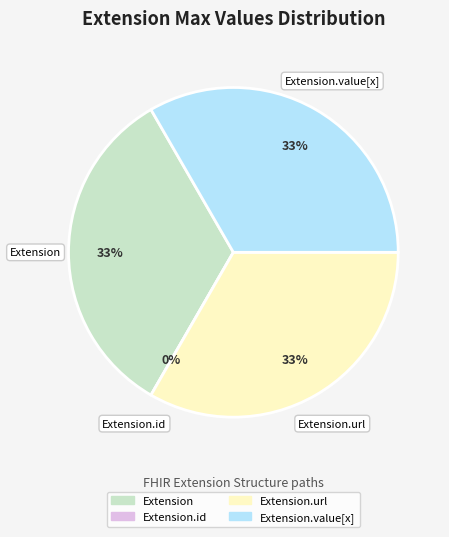

To the nearest percent, what is the difference between the Extension and Extension.id slice percentages?

33%